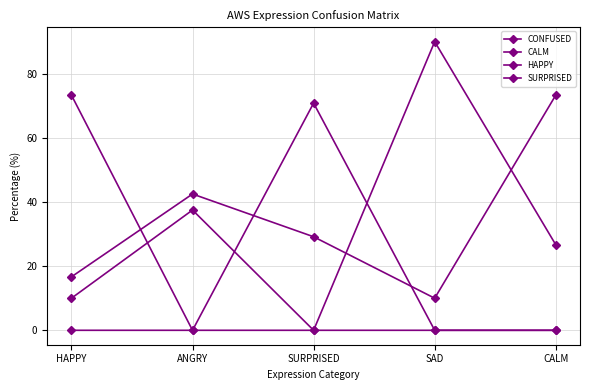

What is the label of the 4th point from the left?

SAD